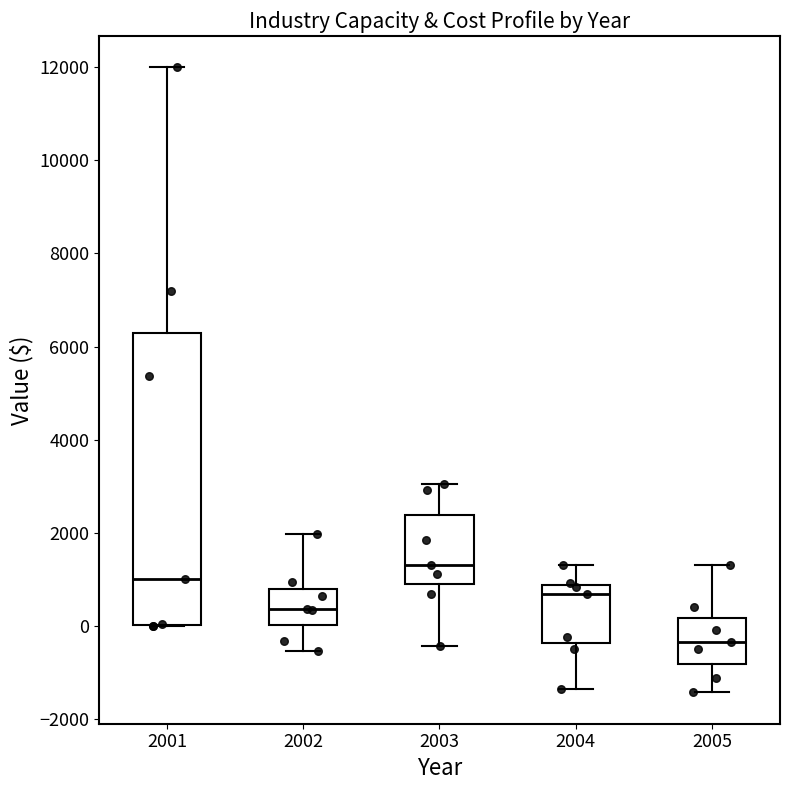

Reading left to right, transcribe this box plot: for each box, give where its median line is, the range the box spans, and where its two whiskers end, as read against the y-axis. The values are not printed on the chart, so give them approximately, as read against the axis.

2001: median 1000, box 0 to 6200, whiskers 0 to 12000
2002: median 400, box 0 to 800, whiskers -600 to 2000
2003: median 1400, box 800 to 2400, whiskers -400 to 3000
2004: median 600, box -400 to 800, whiskers -1400 to 1400
2005: median -400, box -800 to 200, whiskers -1400 to 1400